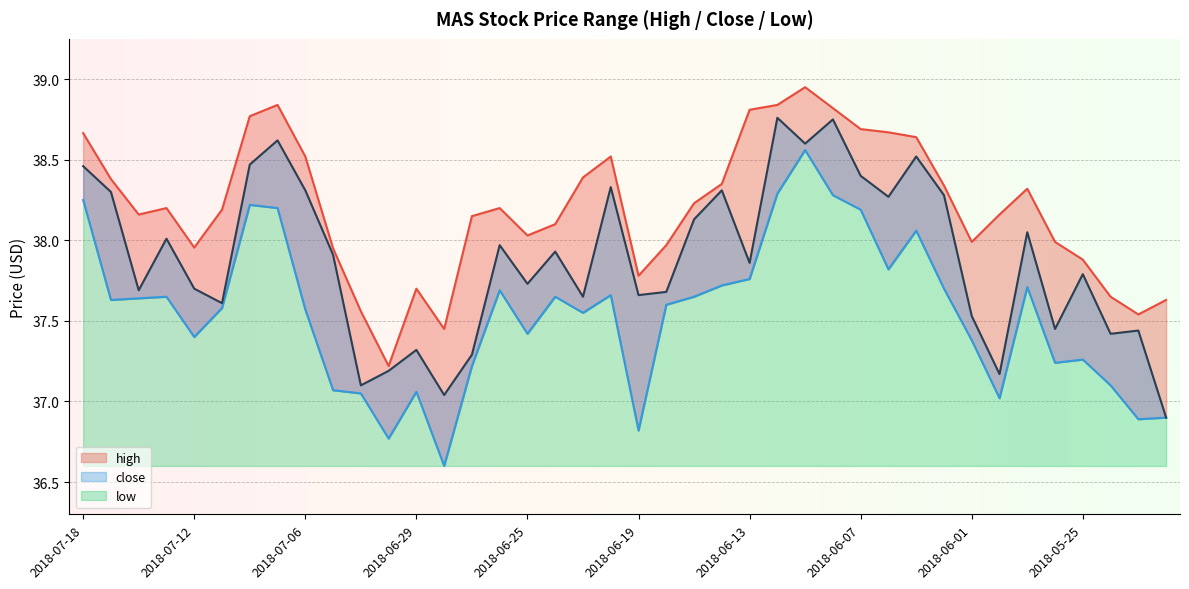

True or false: low has more than 0 interior local peaks.

True